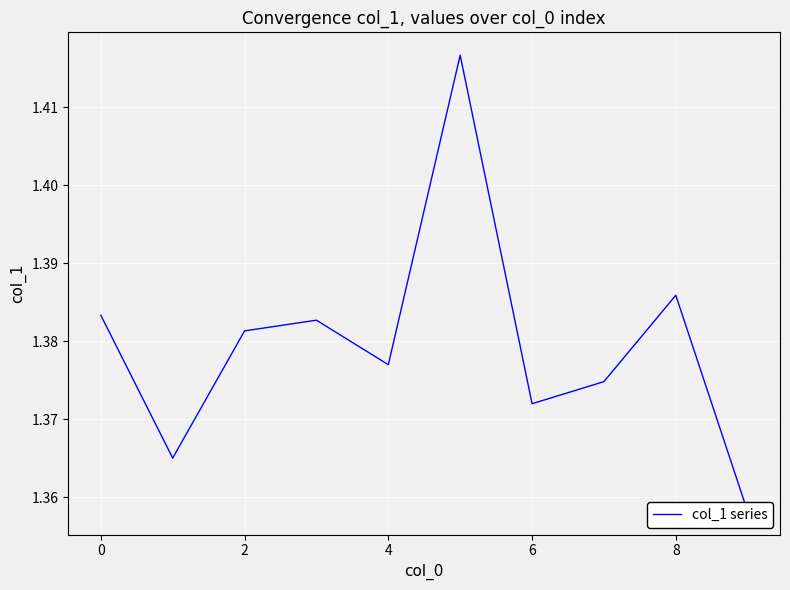

Read the value at 4.

1.4